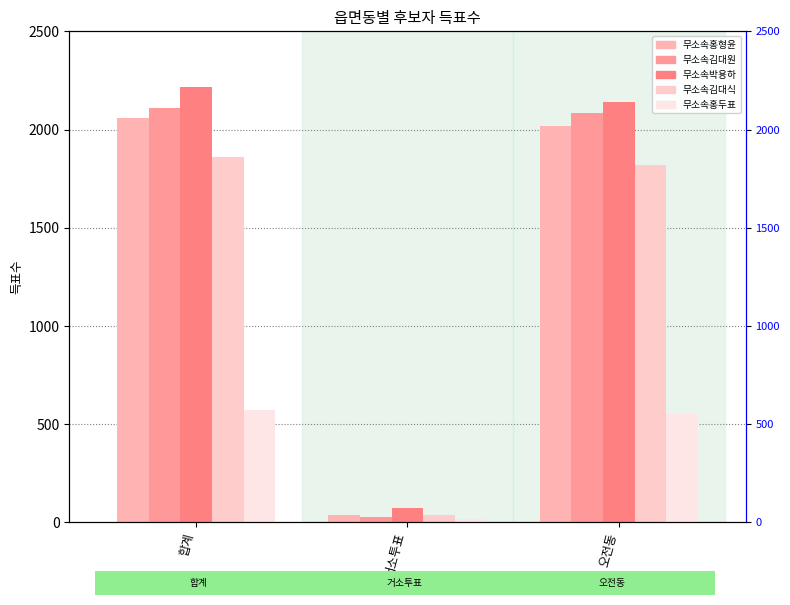

Are the bars grouped side by side (vs. stacked)?

Yes